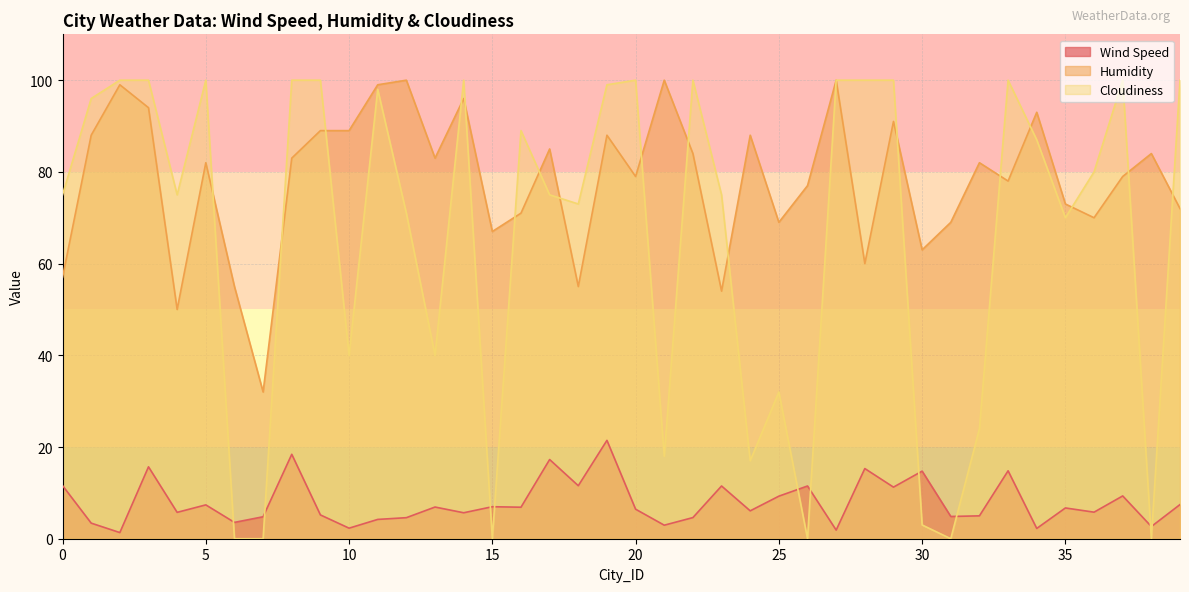

What is the maximum value for Humidity?

100.0